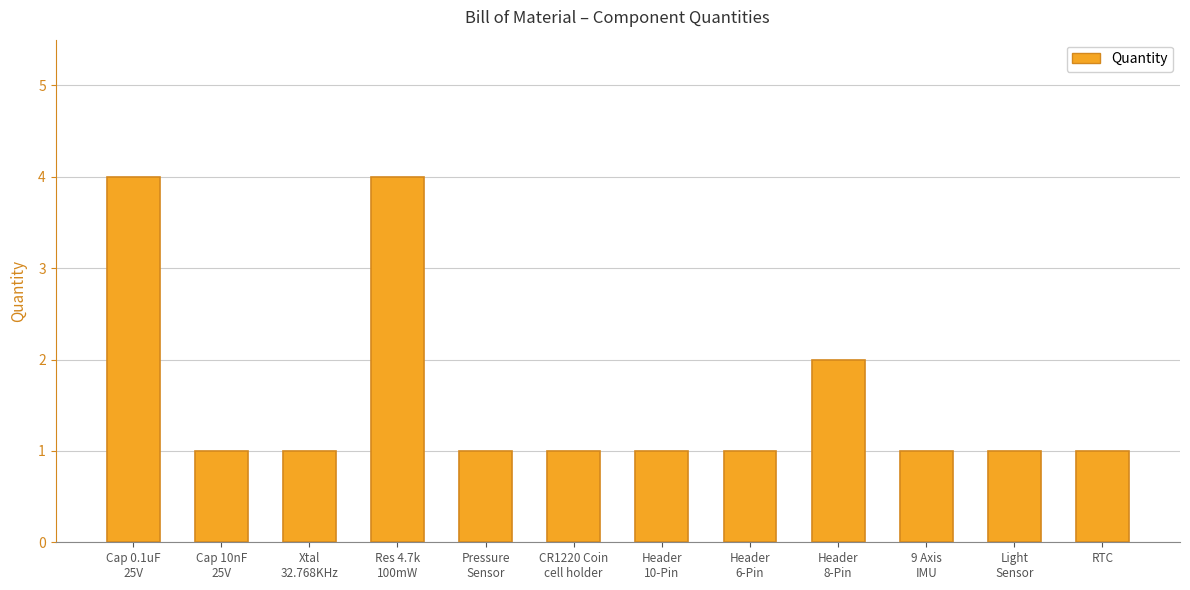

How many bars are there in total?

12